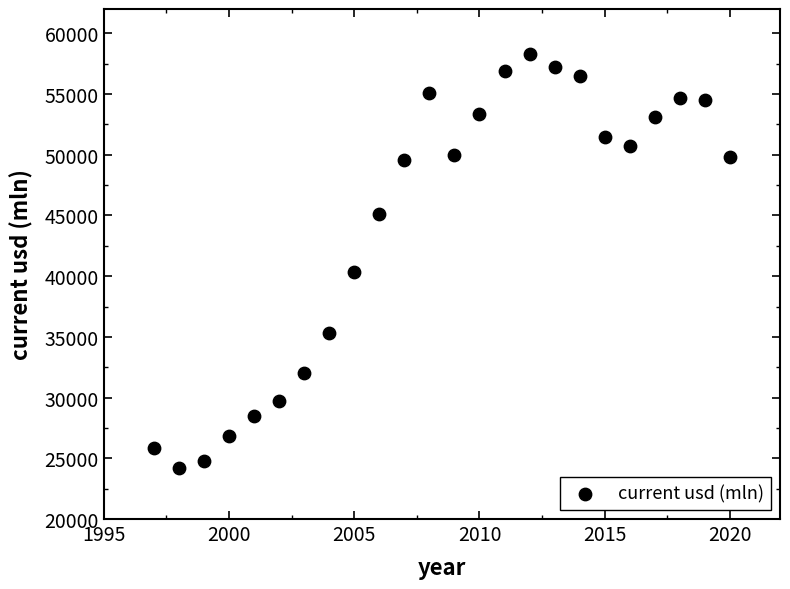

What Y value in the scatter plot is closest to 41255?

40356.6